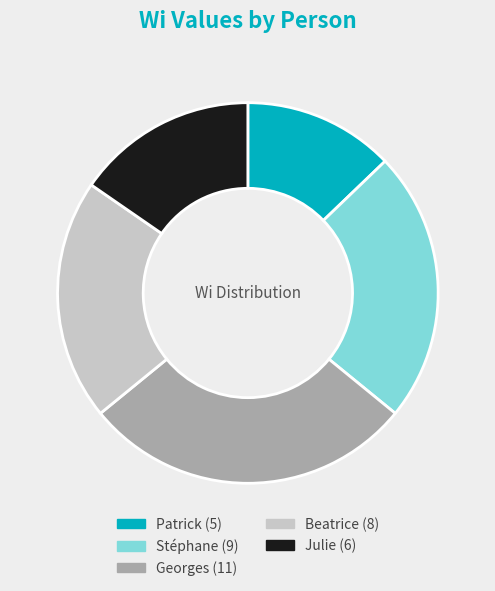

Which has a higher value, Julie or Patrick?

Julie